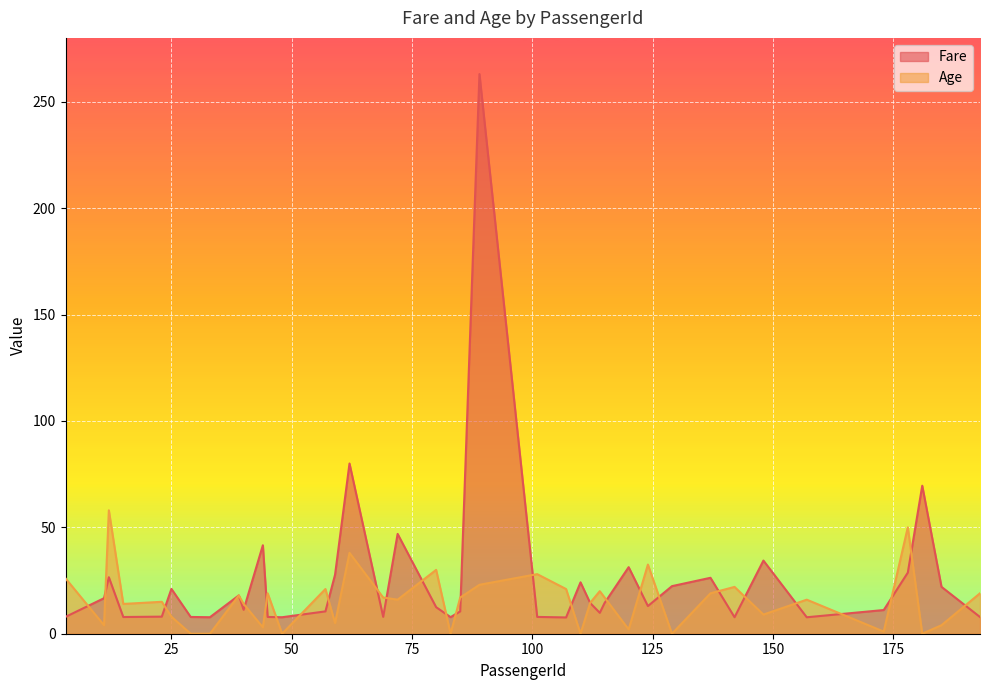

The Age series shows 38.1 at 3. True or false?

False